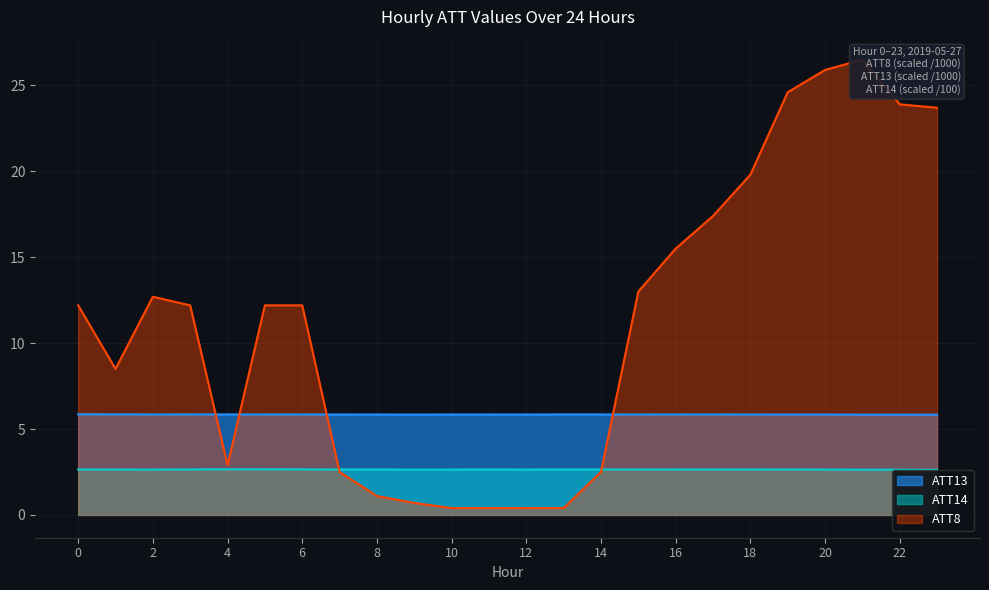

Which label corresponds to the largest value in the chart?

21